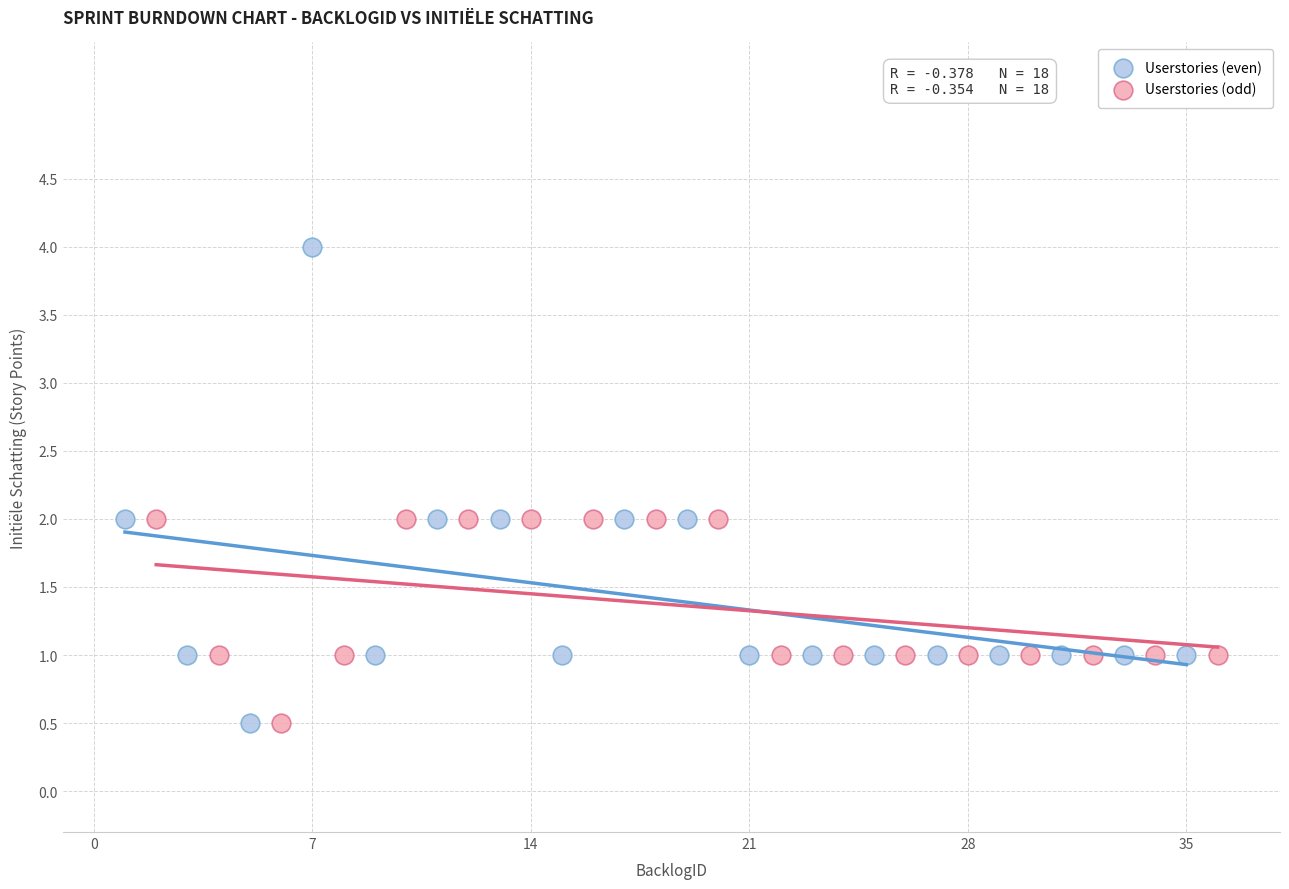

Which series has the widest spread of Y values?

Userstories (even)